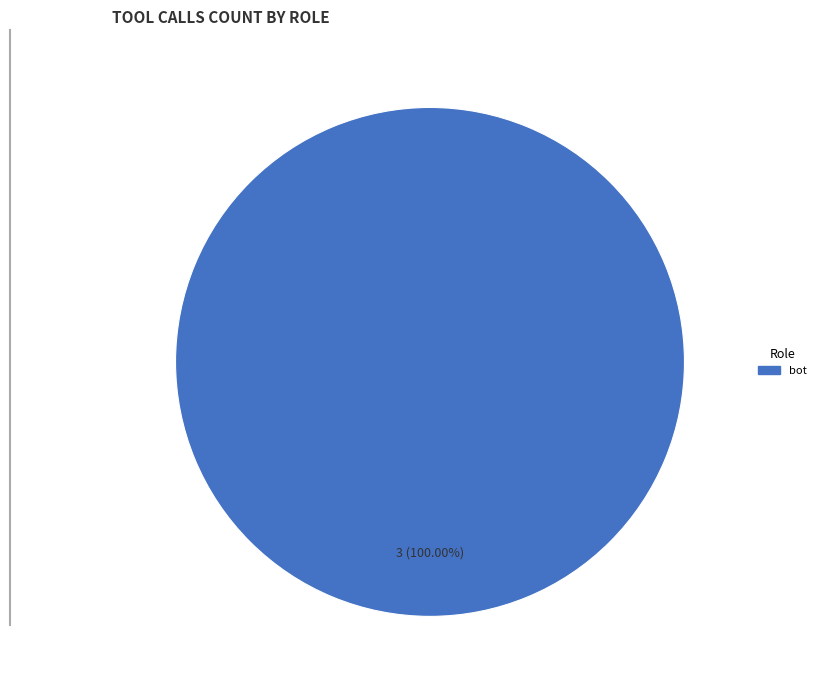

Does any single category account for the majority?

Yes